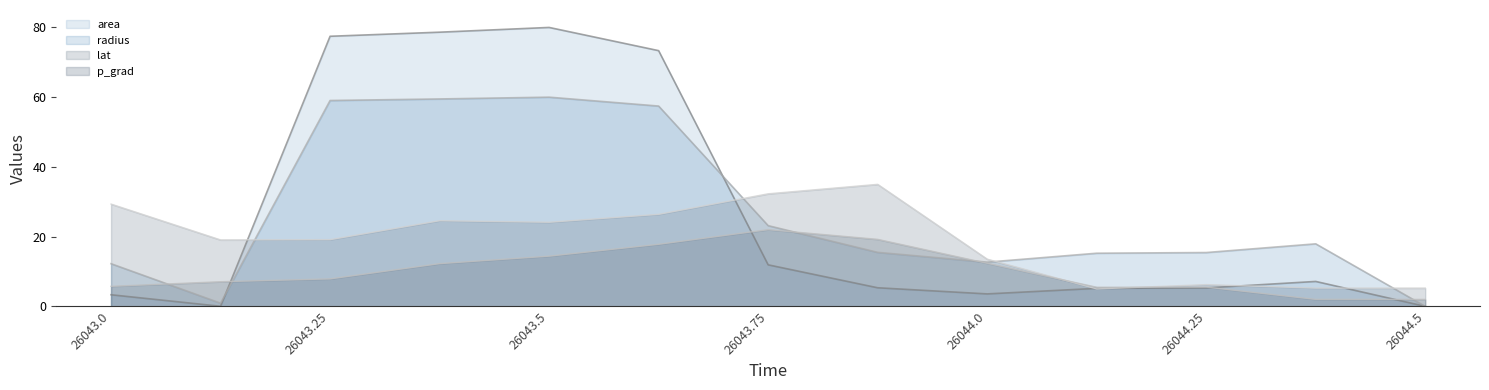

True or false: radius and p_grad cross at least once.

True